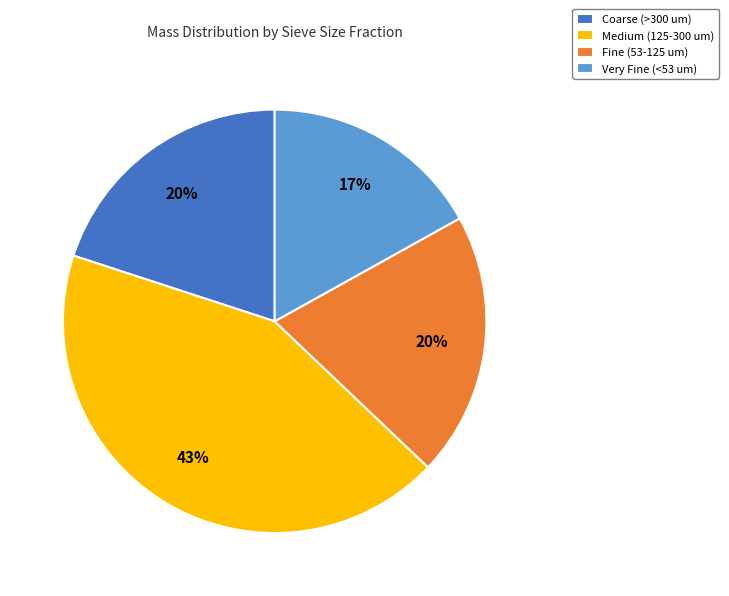

To the nearest percent, what is the average slice percentage?

25%